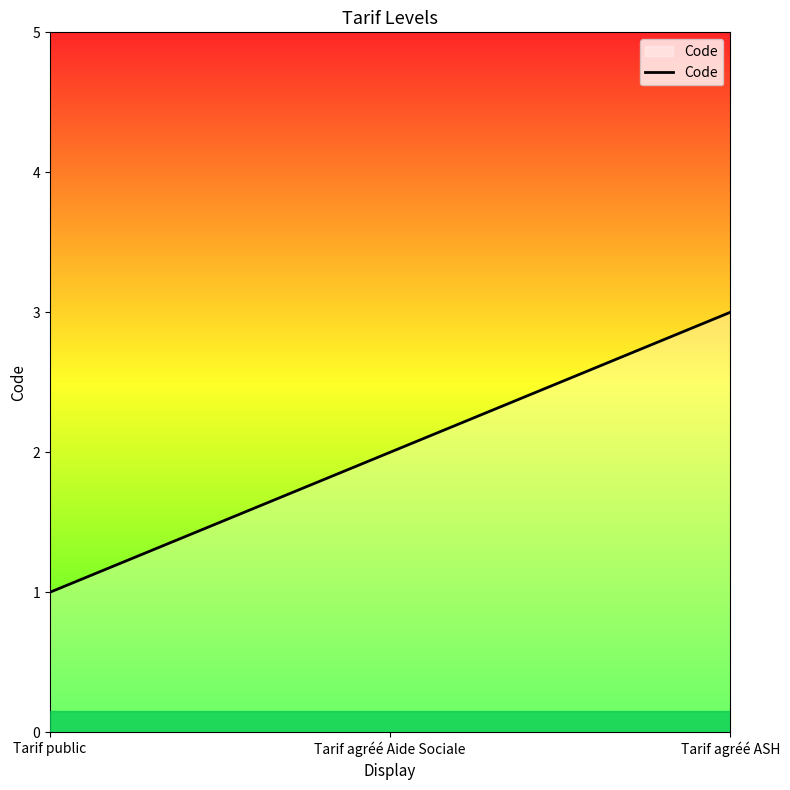

List the labels in order of value, largest first.

Tarif agréé ASH, Tarif agréé Aide Sociale, Tarif public